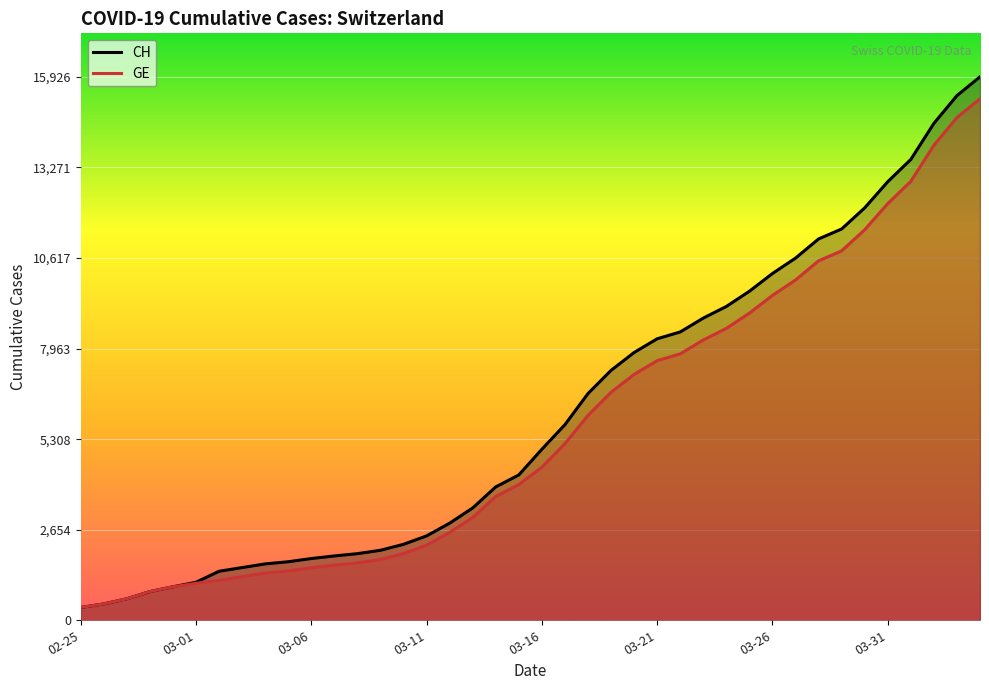

True or false: CH has more than 0 points higher than both neighbors.

False